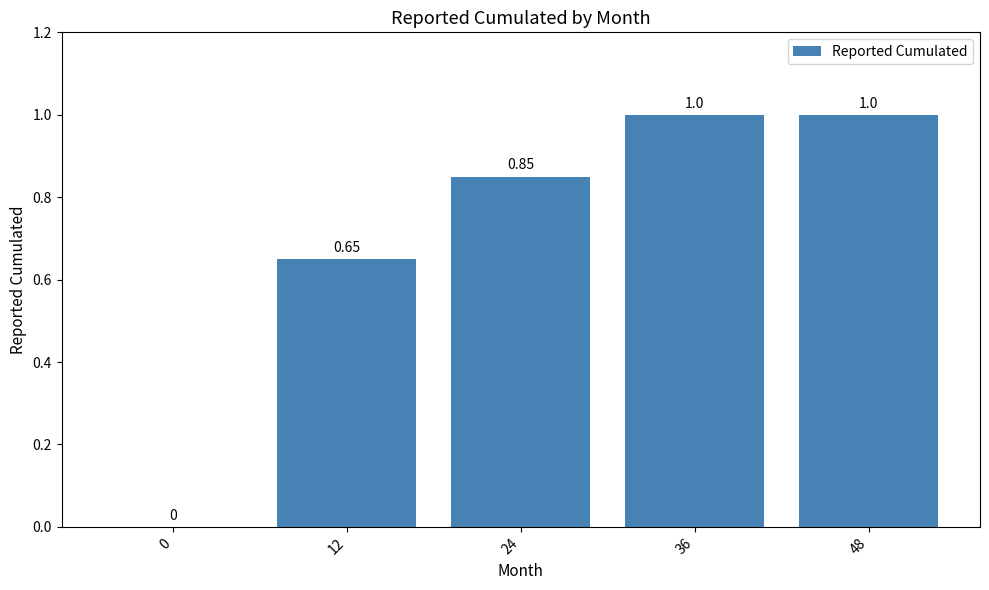

The value at 12 is 0.1. True or false?

False